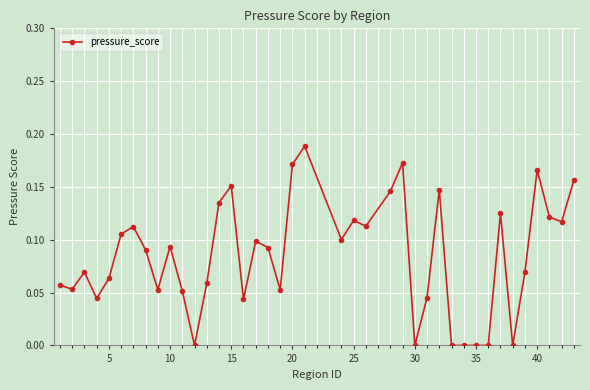

What is the sum of all values?

3.4